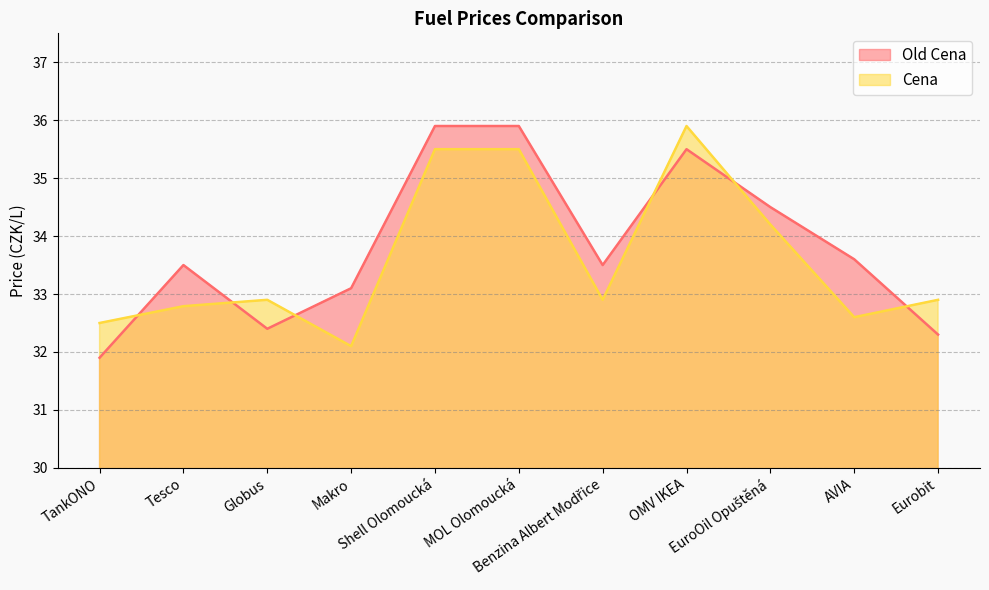

Rank the series by their average value, from highest to lowest.

Old Cena, Cena